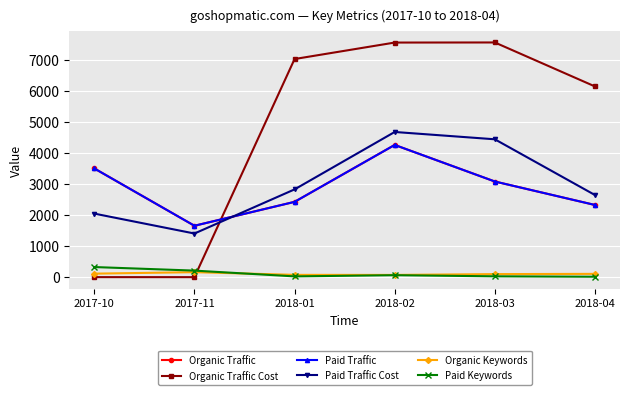

What is the value of the Organic Keywords point at the 2nd from the left?

161